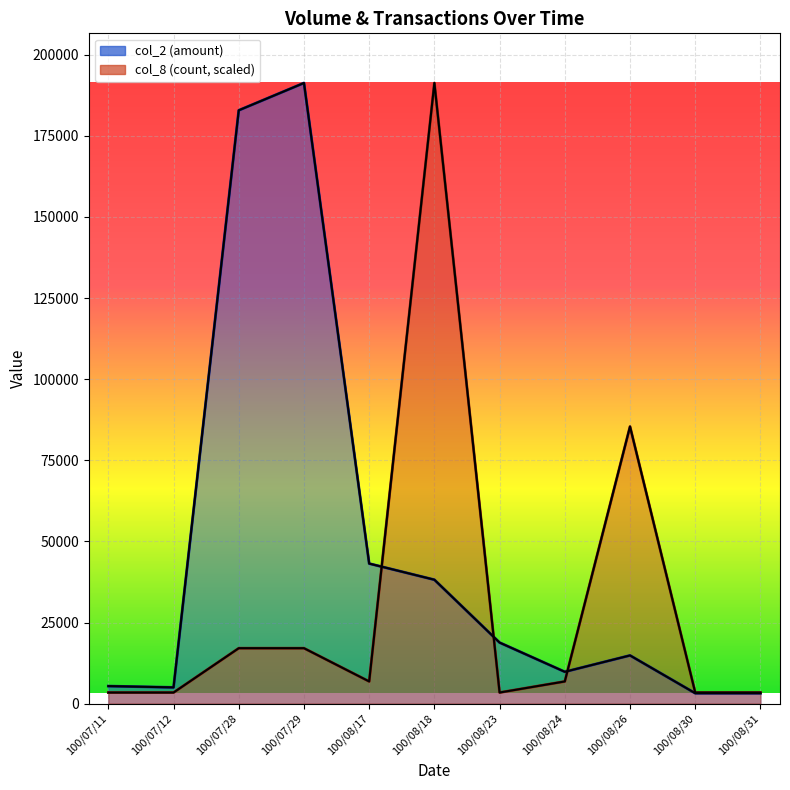

Rank the series at 100/08/23 from highest to lowest value.

col_2, col_8